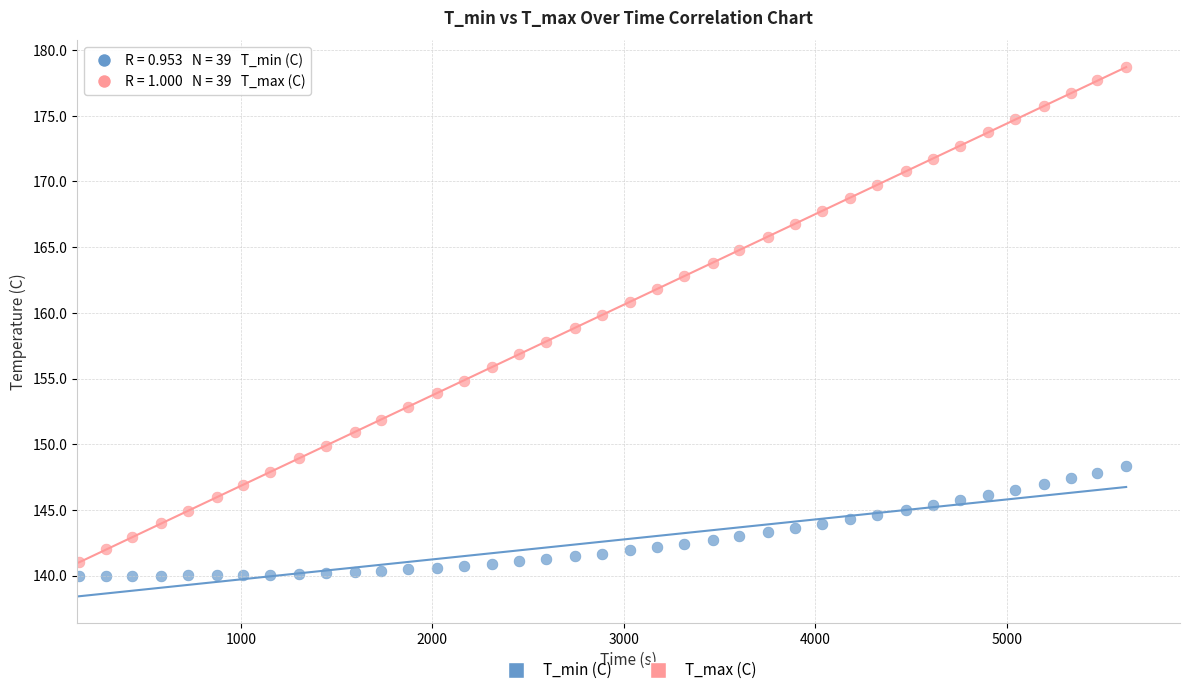

Which series has the widest spread of Y values?

T_max (C)